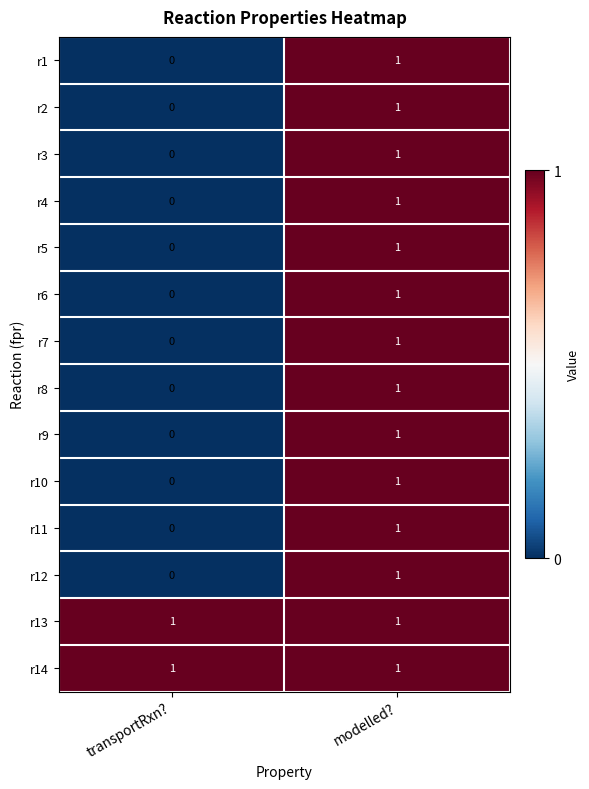

At how many categories does at least one series exceed 0?

2